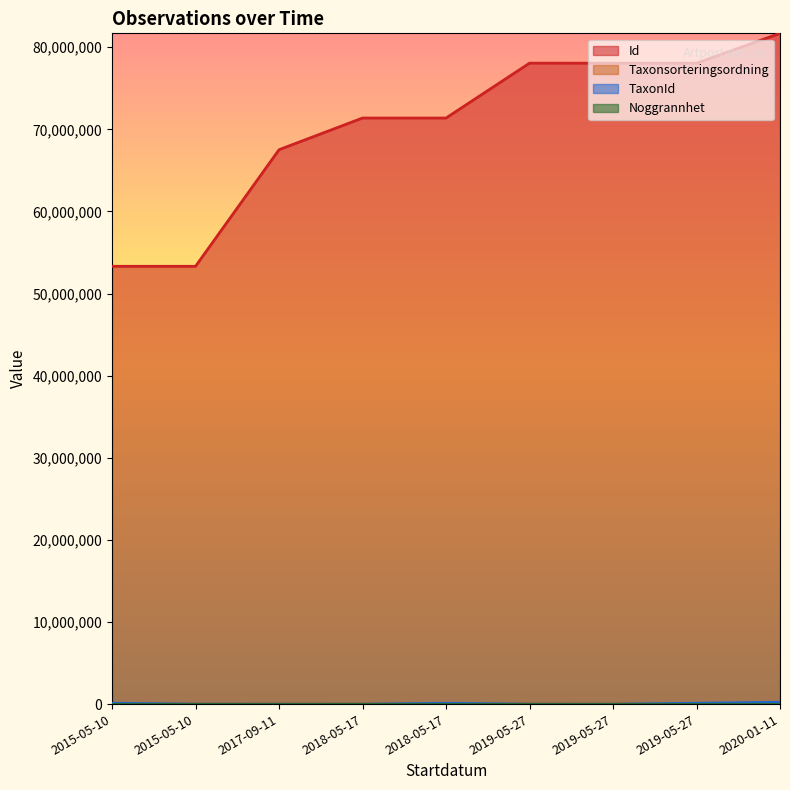

True or false: Id and Taxonsorteringsordning intersect in this chart.

False